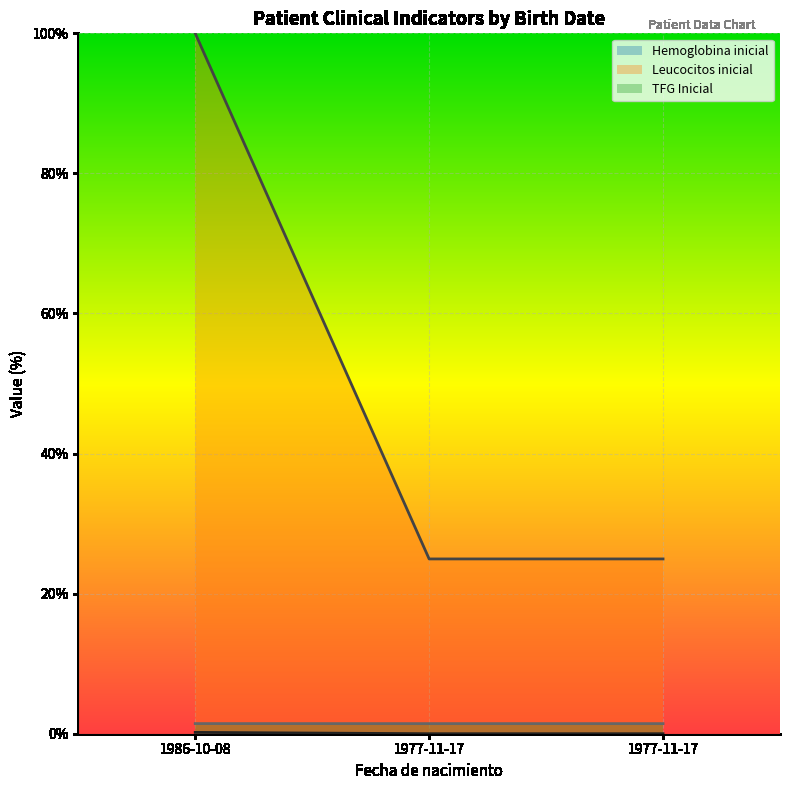

Which series has the widest spread of values?

Leucocitos inicial